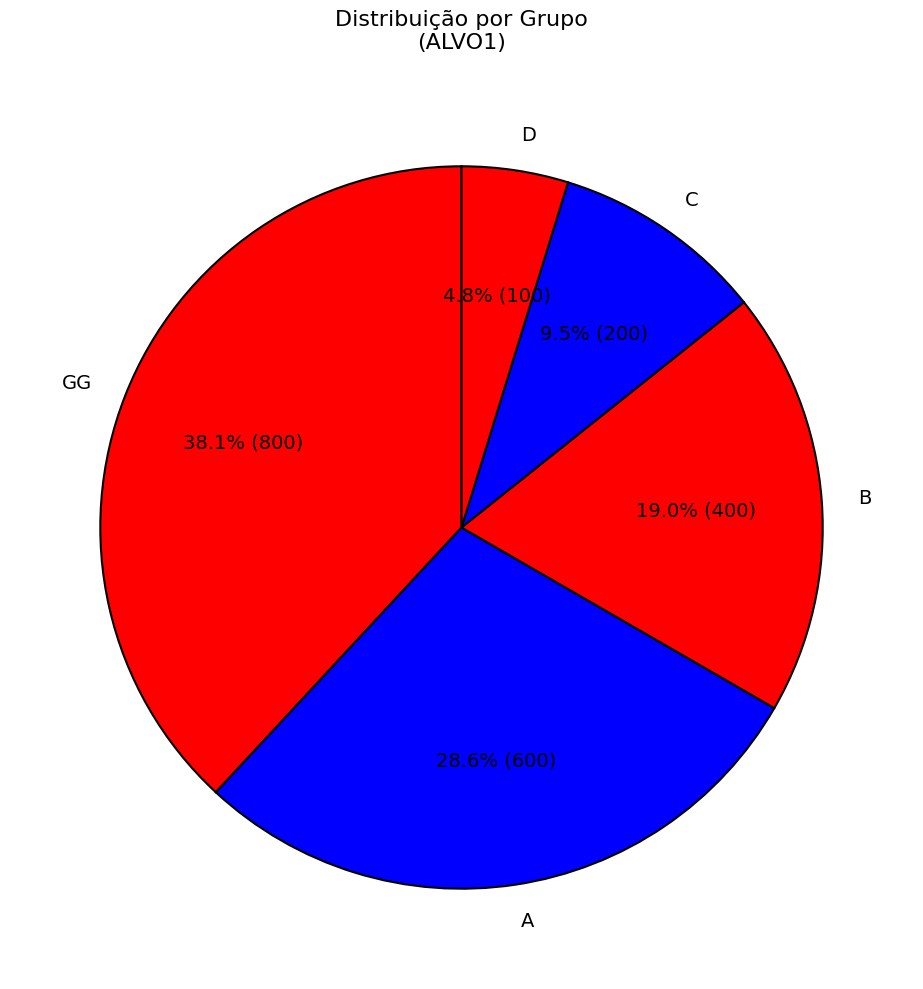

How many slices are in this pie chart?

5